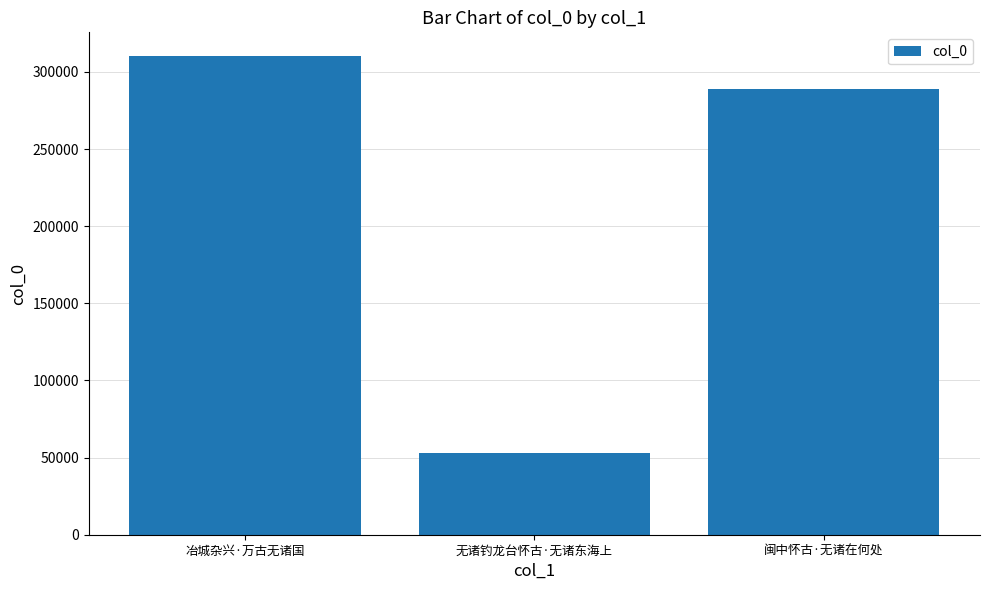

Reading left to right, transcribe all the data shown in this chart.

310158	52900	289014